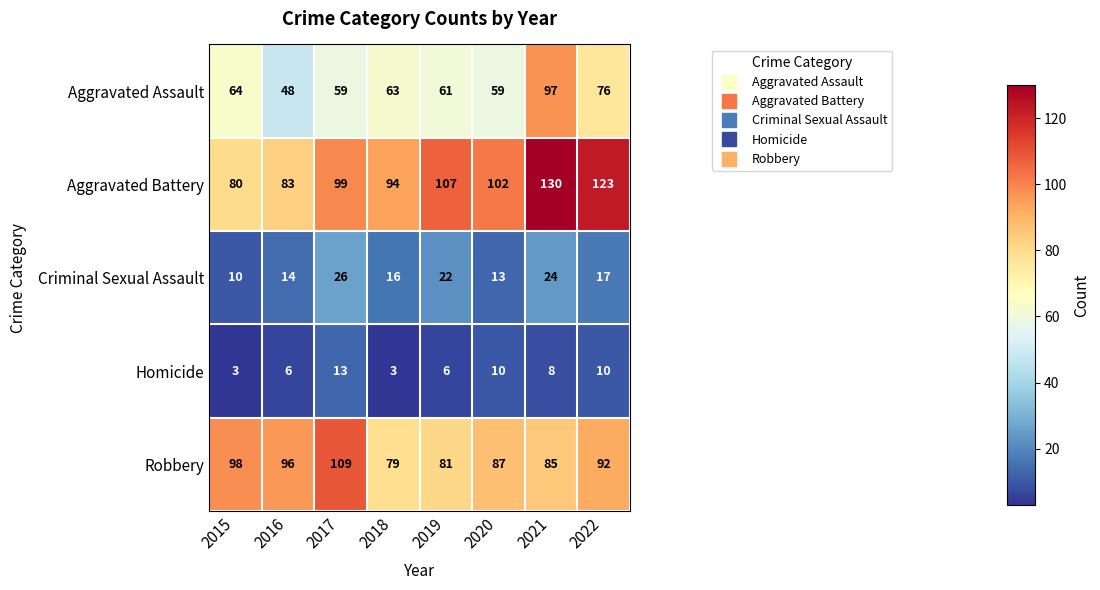

At how many categories does at least one series exceed 90?

8